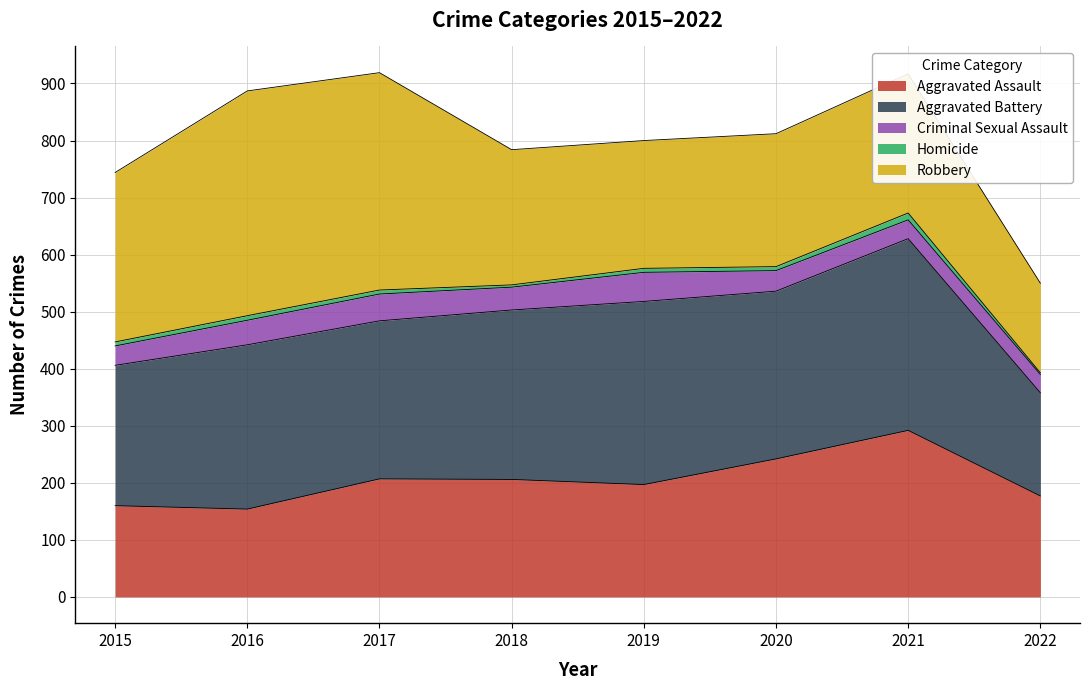

Between 2018 and 2019, which series saw the biggest shift?

Aggravated Battery